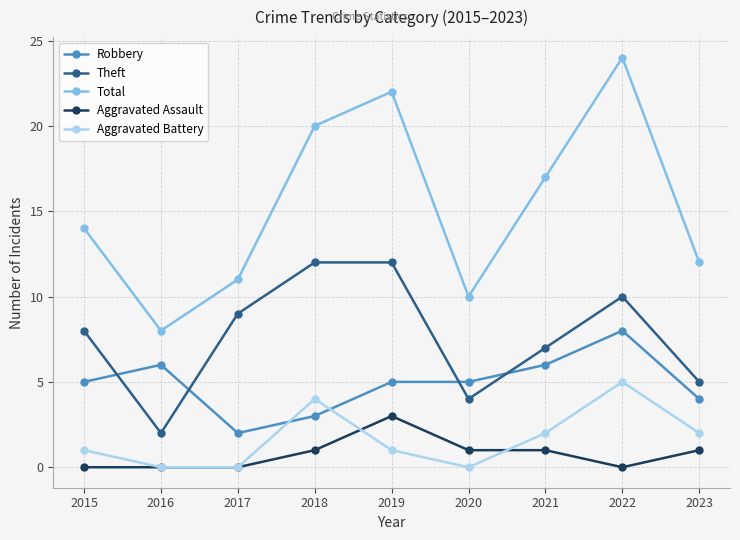

At 2021, list the series in order from largest to smallest.

Total, Theft, Robbery, Aggravated Battery, Aggravated Assault